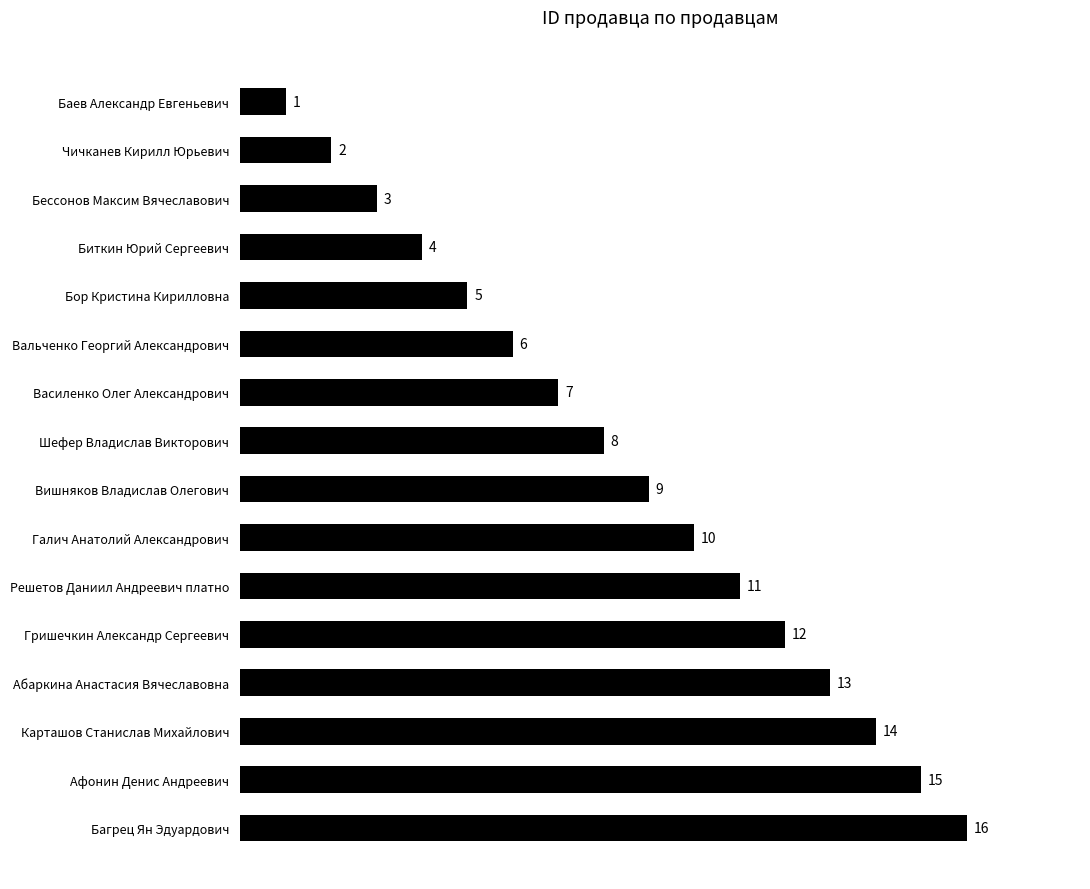

List the labels in order of value, smallest first.

Баев Александр Евгеньевич, Чичканев Кирилл Юрьевич, Бессонов Максим Вячеславович, Биткин Юрий Сергеевич, Бор Кристина Кирилловна, Вальченко Георгий Александрович, Василенко Олег Александрович, Шефер Владислав Викторович, Вишняков Владислав Олегович, Галич Анатолий Александрович, Решетов Даниил Андреевич платно, Гришечкин Александр Сергеевич, Абаркина Анастасия Вячеславовна, Карташов Станислав Михайлович, Афонин Денис Андреевич, Багрец Ян Эдуардович